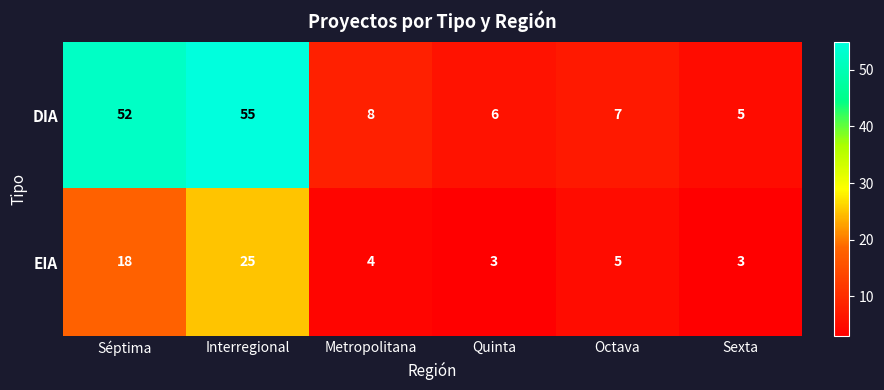

What is the average value of the EIA series?

10